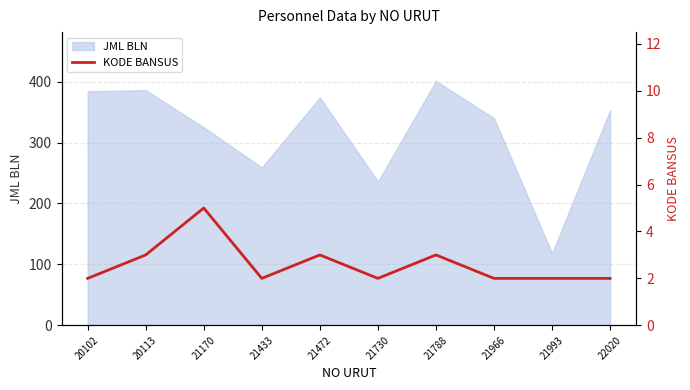

How many lines are shown in the chart?

1